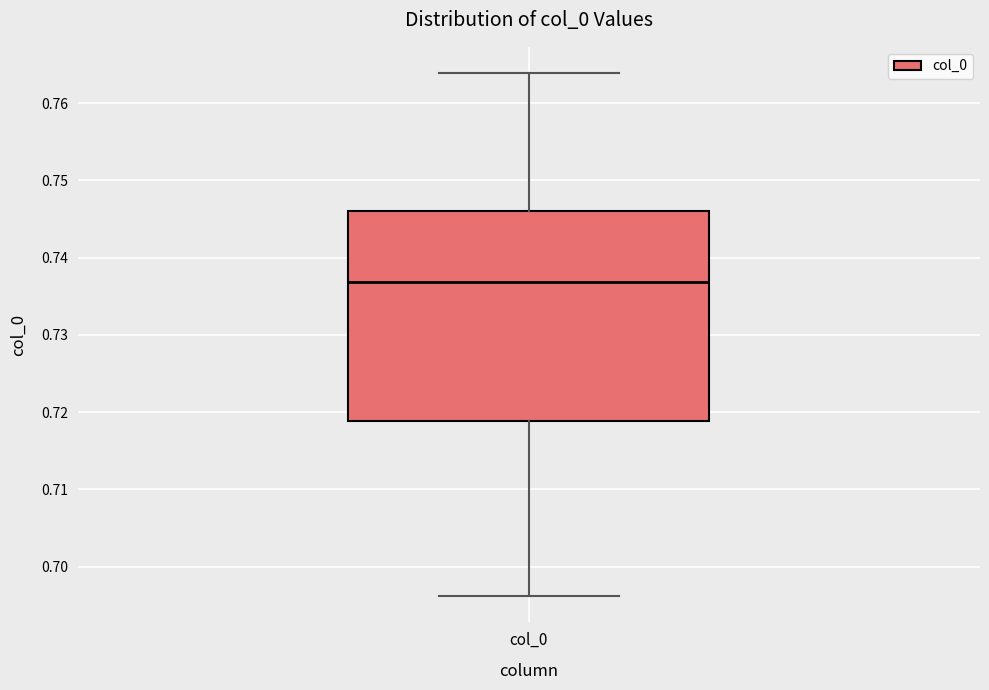

Transcribe this box plot: give where the median line is, the range the box spans, and where the two whiskers end, as read against the y-axis. The values are not printed on the chart, so give them approximately, as read against the axis.

median 0.737, box 0.719 to 0.746, whiskers 0.696 to 0.764